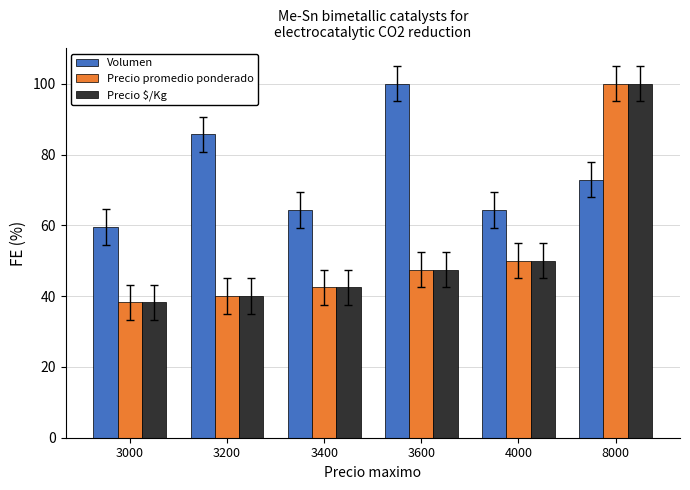

What is the difference between the highest and lowest values at 3400?

21.8